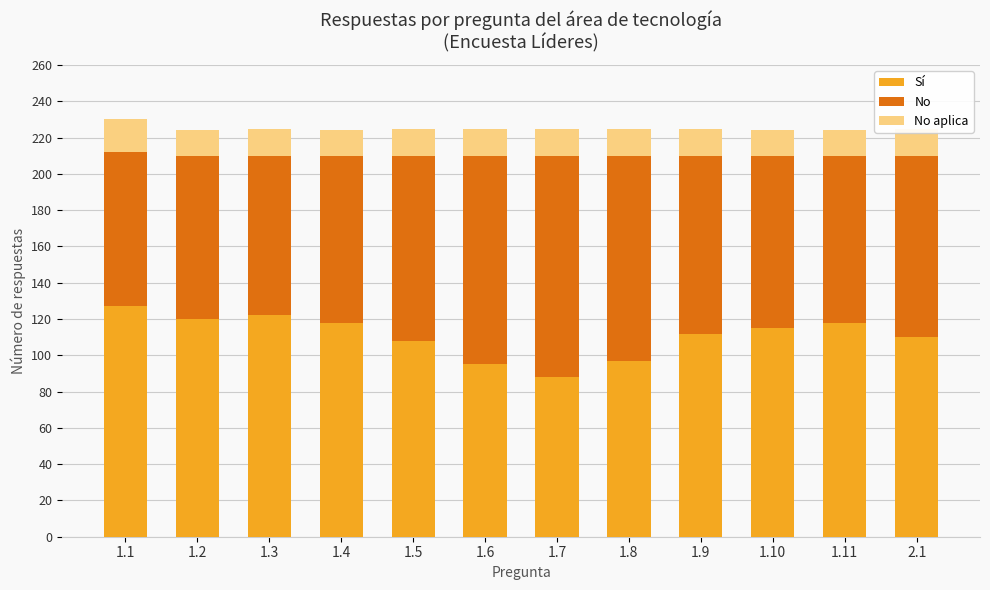

The value of Sí at 1.7 is 57. True or false?

False